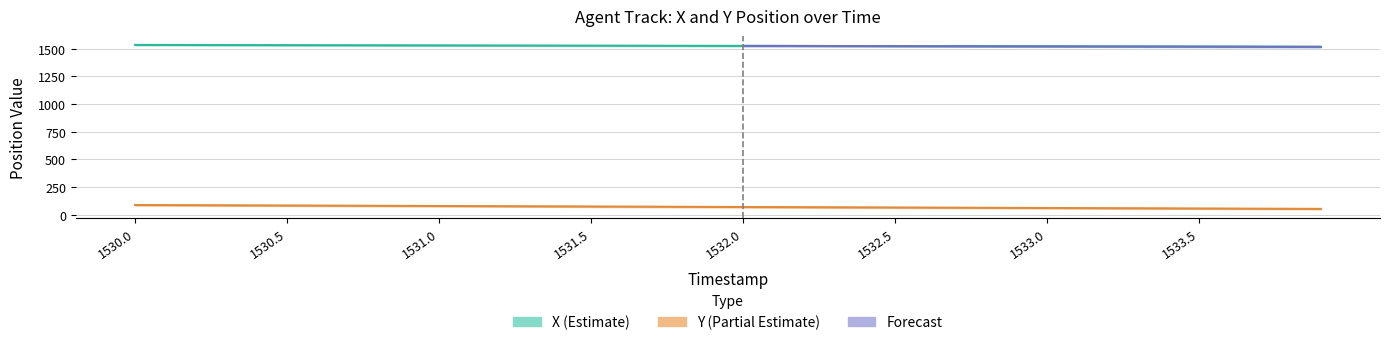

What value does the X series have at 1530.6?

1532.3